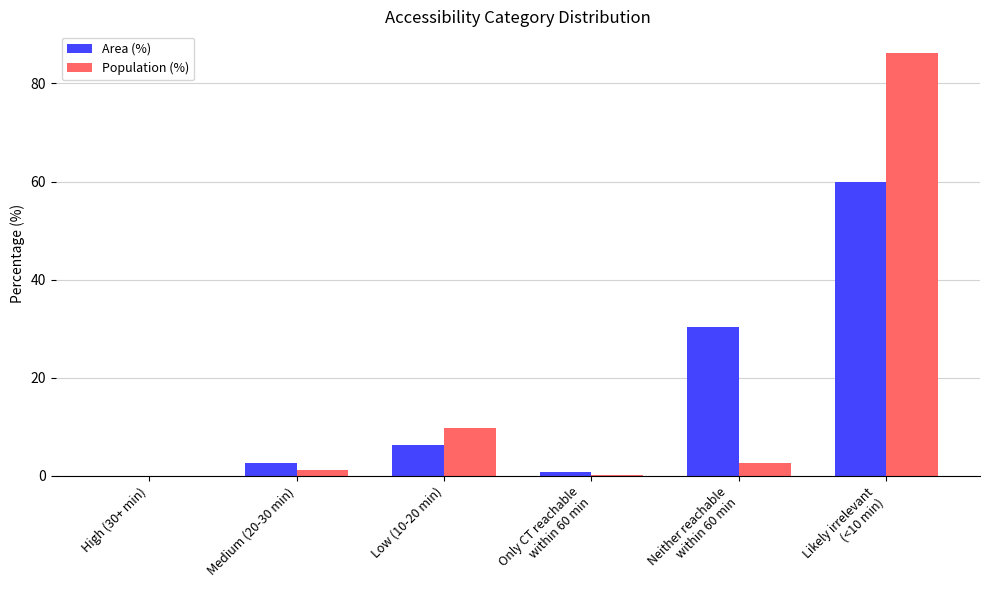

The Population (%) series shows 1.1 at Medium (20-30 min). True or false?

True